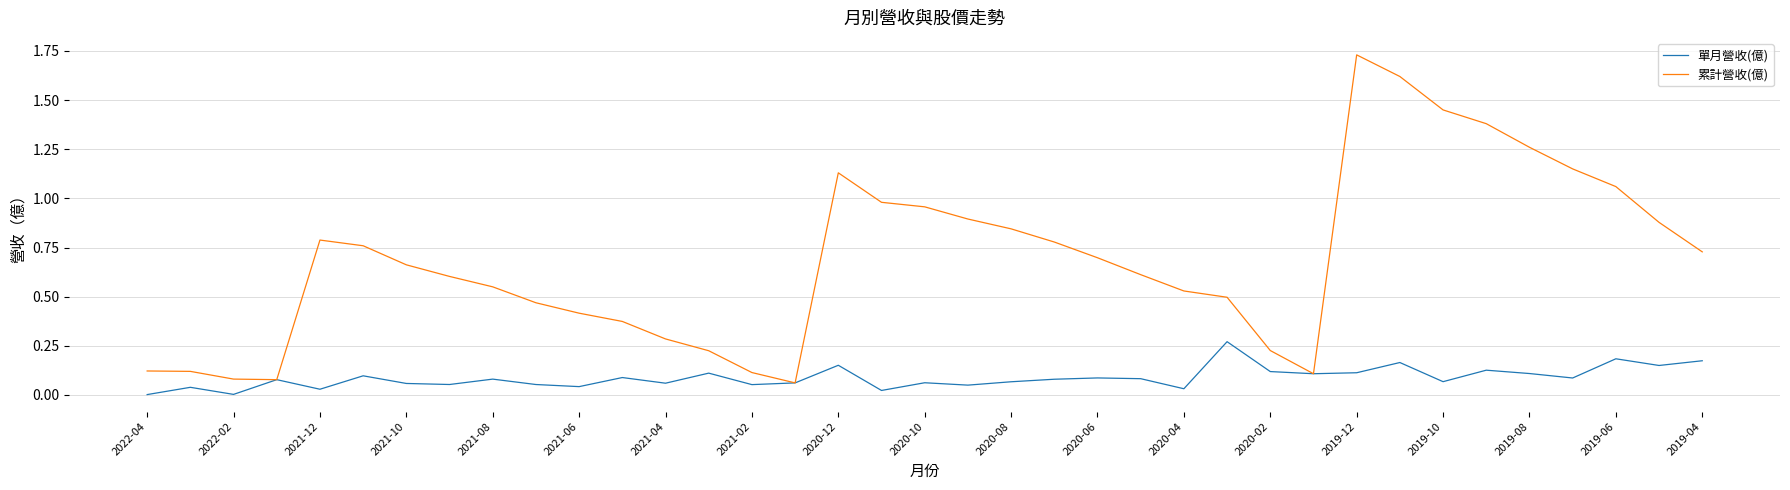

Which series has the largest range (max minus min)?

累計營收(億)